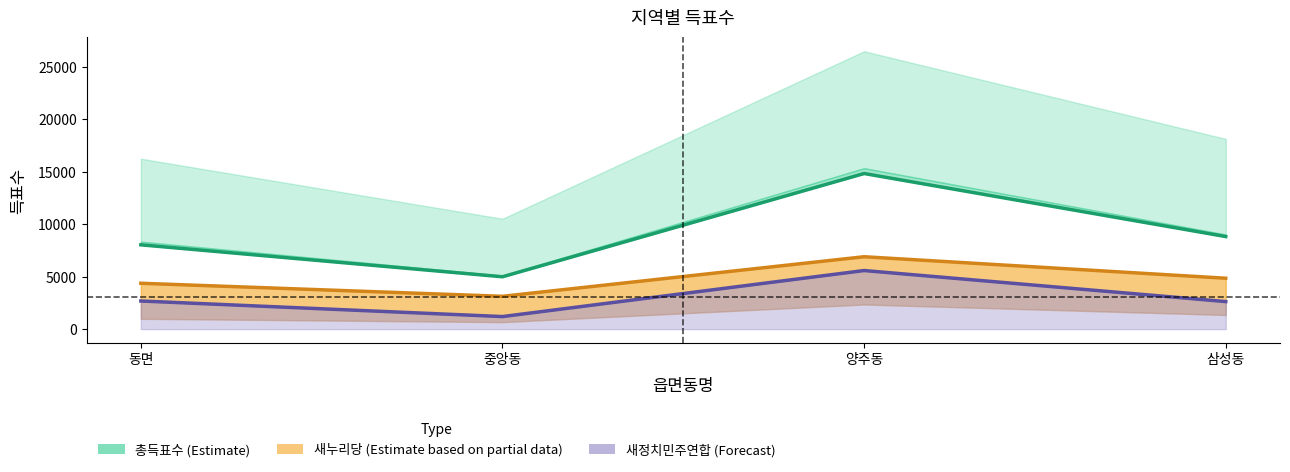

True or false: 새정치민주연합정석자 has a value of 2622 at 삼성동.

True